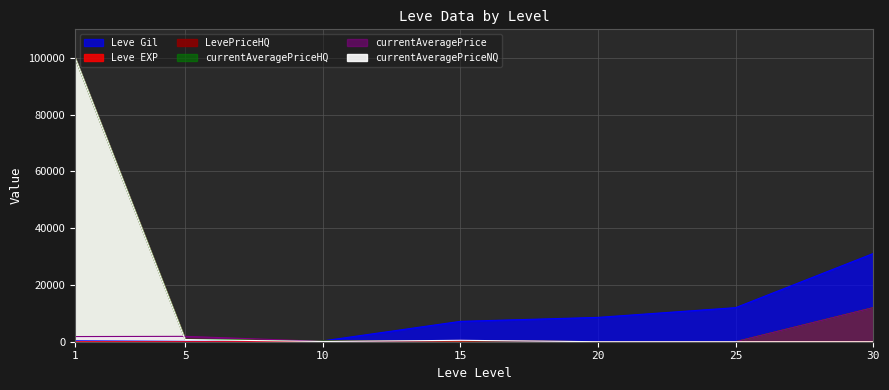

Reading left to right, list all the values displayed in this chart.

Leve EXP: 1	1	3	7	9	12	31
Leve Gil: 330	110	280	7170	8570	12000	31070
currentAveragePrice: 1820	1893	126	451	0	0	12000
currentAveragePriceNQ: 100000	772	71	499	0	0	0
currentAveragePriceHQ: 100000	887	310	390	0	0	12000
LevePriceHQ: 100000	887	310	390	0	0	12000